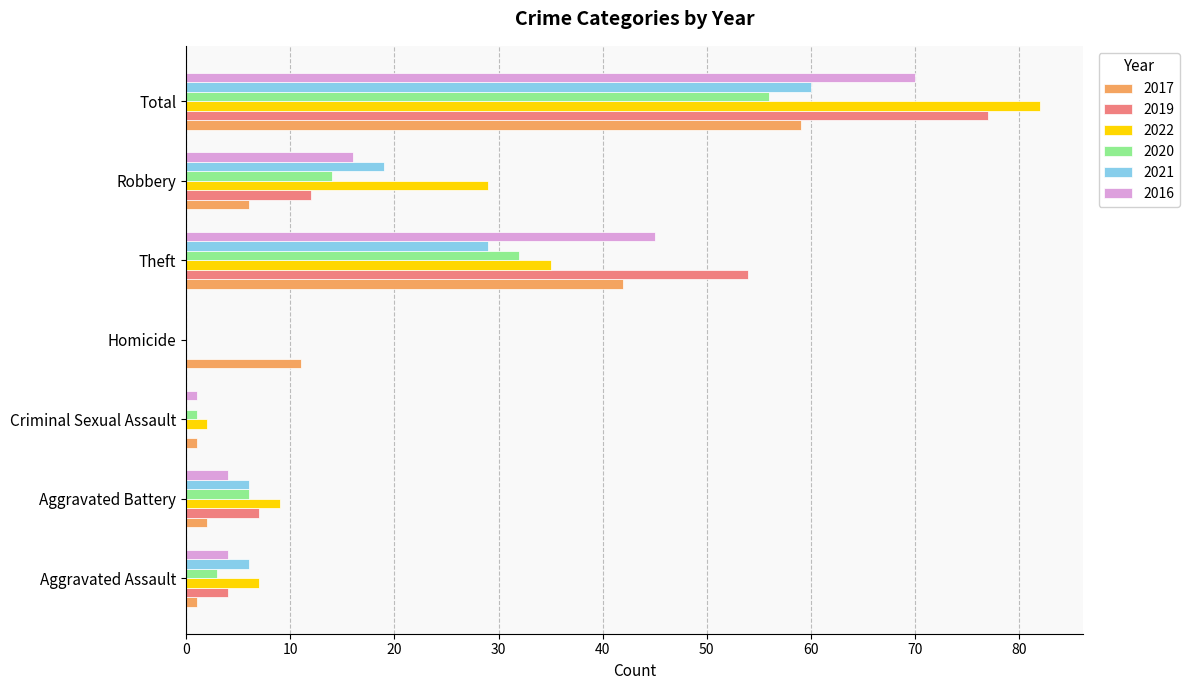

What is the difference between the 2021 values at Aggravated Assault and Robbery?

13